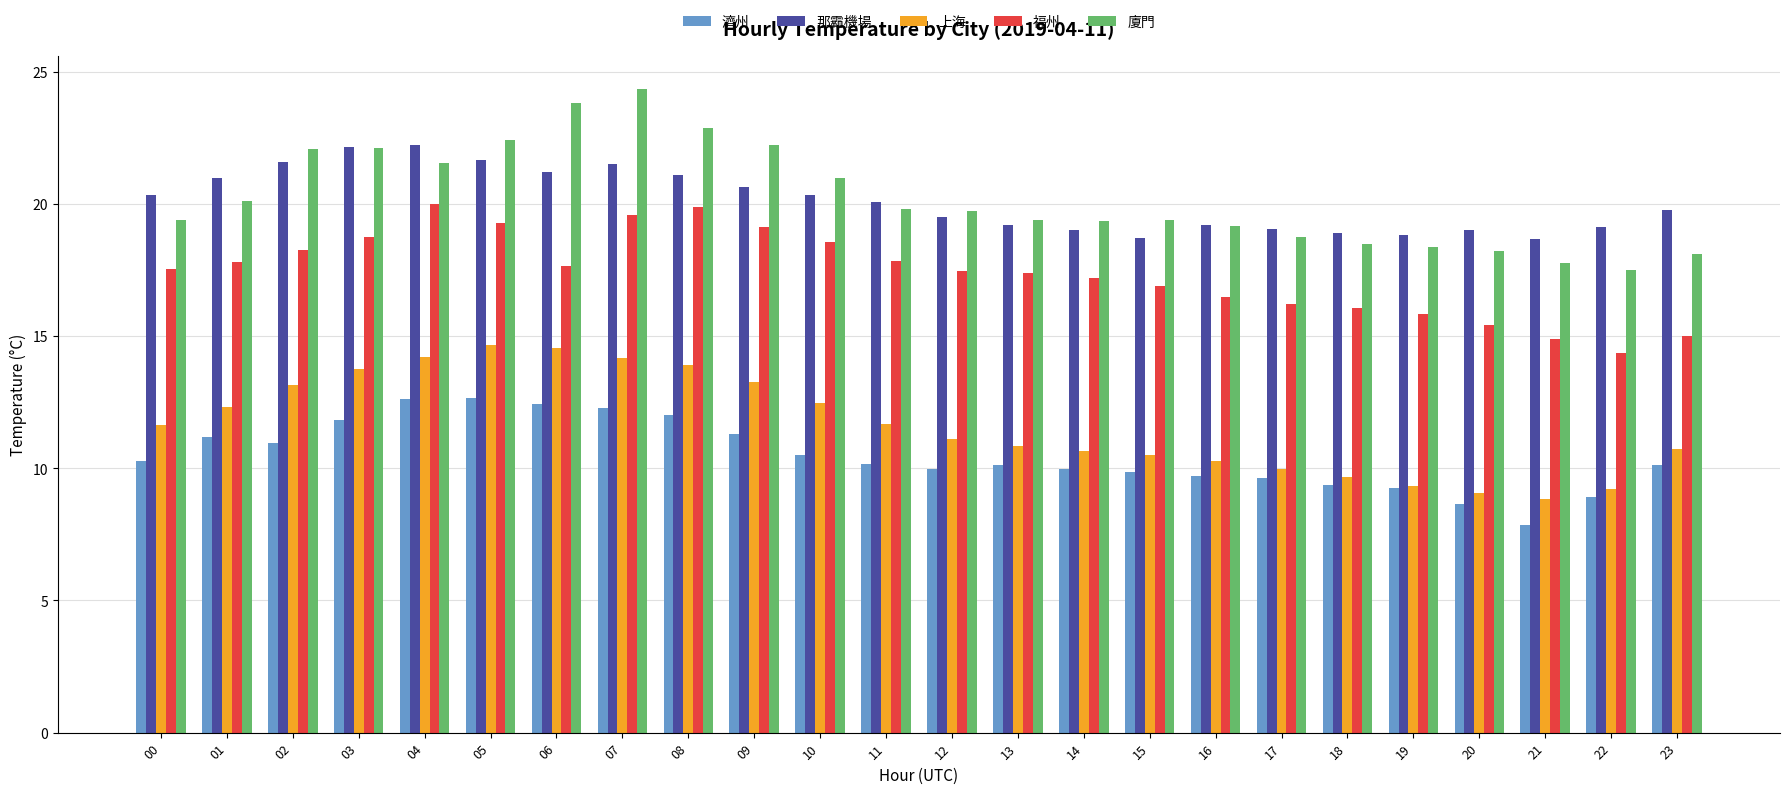

List the series in order of their peak value, lowest first.

濟州, 上海, 福州, 那霸機場, 廈門